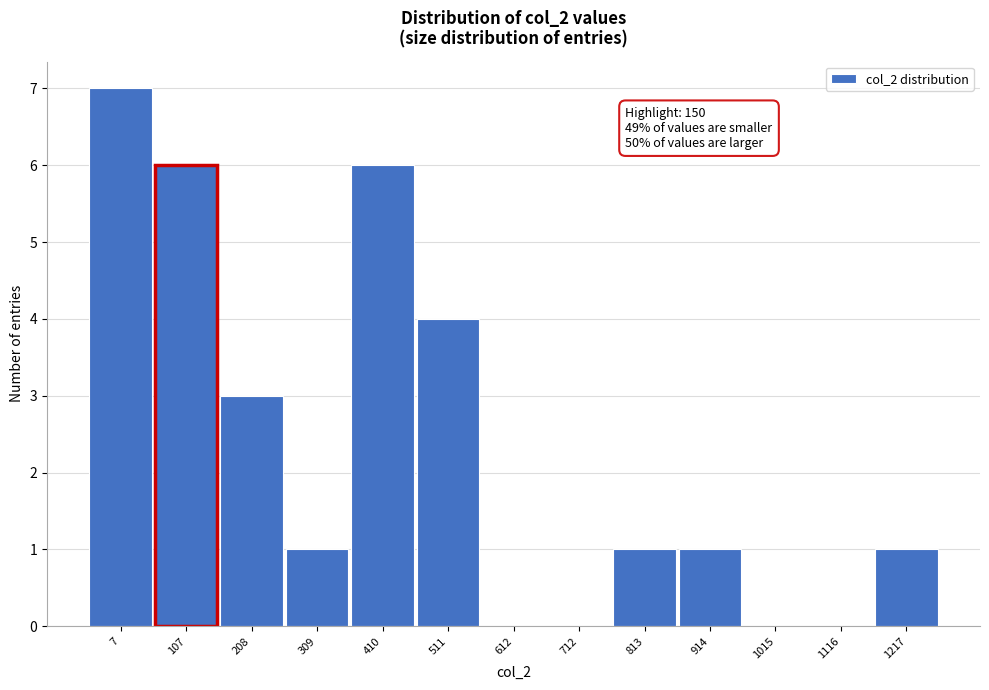

Reading left to right, list all the values displayed in this chart.

7=7	107=6	208=3	309=1	410=6	511=4	612=0	712=0	813=1	914=1	1015=0	1116=0	1217=1